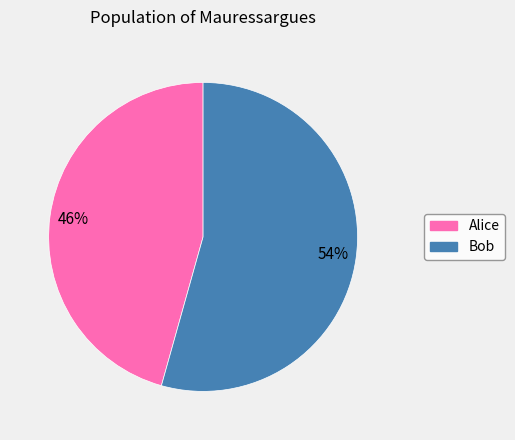

What percentage is the Bob slice, to the nearest percent?

54%